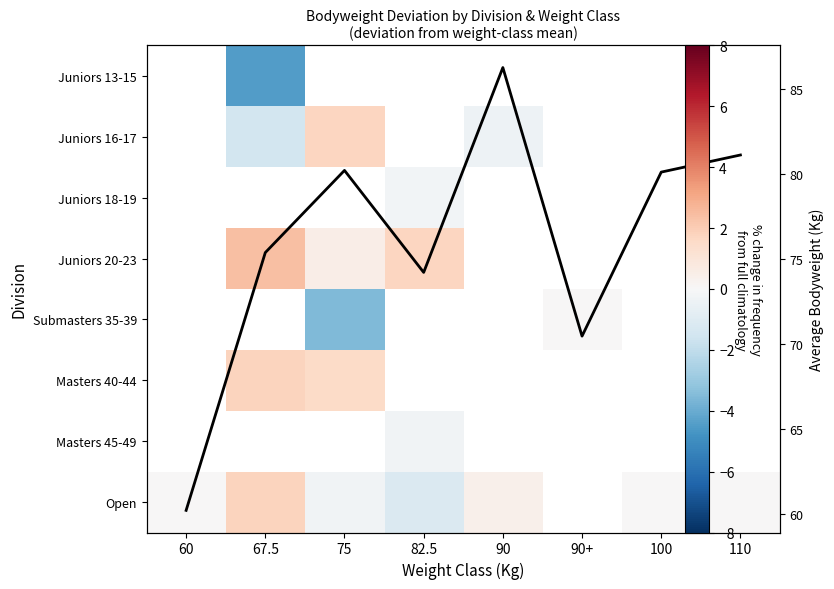

Where does the Avg Bodyweight series first go above 80?

75